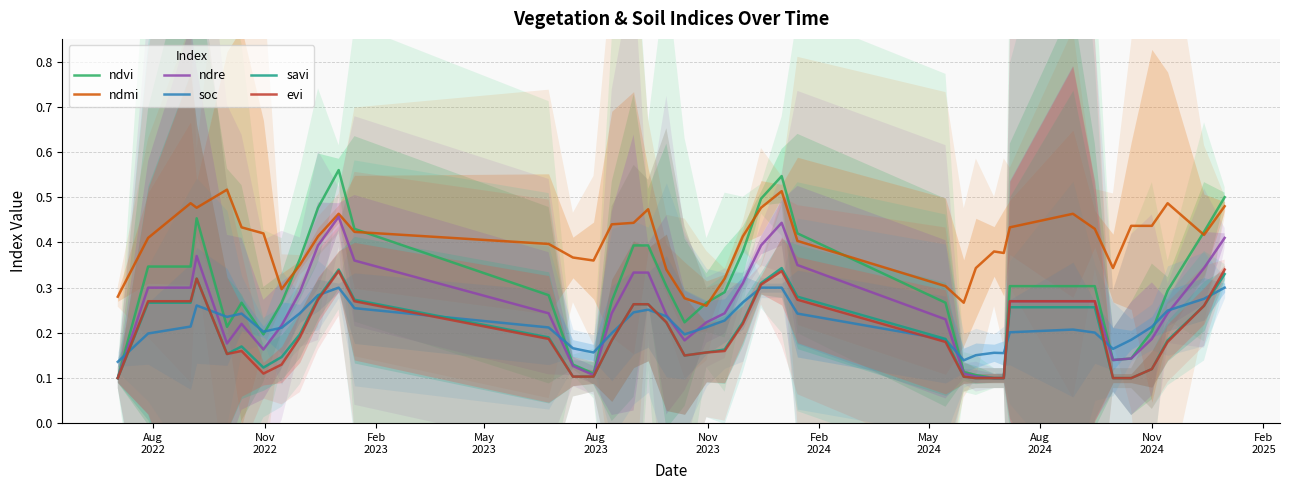

Reading left to right, list all the values displayed in this chart.

ndvi: 0.1	0.3	0.3	0.5	0.2	0.3	0.2	0.3	0.4	0.5	0.6	0.4	0.3	0.1	0.1	0.3	0.4	0.4	0.3	0.2	0.3	0.3	0.4	0.5	0.5	0.4	0.3	0.1	0.1	0.1	0.1	0.3	0.3	0.3	0.1	0.1	0.2	0.3	0.4	0.5
ndmi: 0.3	0.4	0.5	0.5	0.5	0.4	0.4	0.3	0.3	0.4	0.5	0.4	0.4	0.4	0.4	0.4	0.4	0.5	0.3	0.3	0.3	0.3	0.4	0.5	0.5	0.4	0.3	0.3	0.3	0.4	0.4	0.4	0.5	0.4	0.3	0.4	0.4	0.5	0.4	0.5
ndre: 0.1	0.3	0.3	0.4	0.2	0.2	0.2	0.2	0.3	0.4	0.5	0.4	0.2	0.1	0.1	0.2	0.3	0.3	0.2	0.2	0.2	0.2	0.3	0.4	0.4	0.3	0.2	0.1	0.1	0.1	0.1	0.3	0.3	0.3	0.1	0.1	0.2	0.2	0.3	0.4
soc: 0.1	0.2	0.2	0.3	0.2	0.2	0.2	0.2	0.2	0.3	0.3	0.3	0.2	0.2	0.2	0.2	0.2	0.3	0.2	0.2	0.2	0.2	0.3	0.3	0.3	0.2	0.2	0.1	0.2	0.2	0.2	0.2	0.2	0.2	0.2	0.2	0.2	0.2	0.3	0.3
savi: 0.1	0.3	0.3	0.3	0.2	0.2	0.1	0.1	0.2	0.3	0.3	0.3	0.2	0.1	0.1	0.2	0.3	0.3	0.2	0.1	0.2	0.2	0.2	0.3	0.3	0.3	0.2	0.1	0.1	0.1	0.1	0.3	0.3	0.3	0.1	0.1	0.1	0.2	0.3	0.3
evi: 0.1	0.3	0.3	0.3	0.2	0.2	0.1	0.1	0.2	0.3	0.3	0.3	0.2	0.1	0.1	0.2	0.3	0.3	0.2	0.1	0.2	0.2	0.2	0.3	0.3	0.3	0.2	0.1	0.1	0.1	0.1	0.3	0.3	0.3	0.1	0.1	0.1	0.2	0.3	0.3